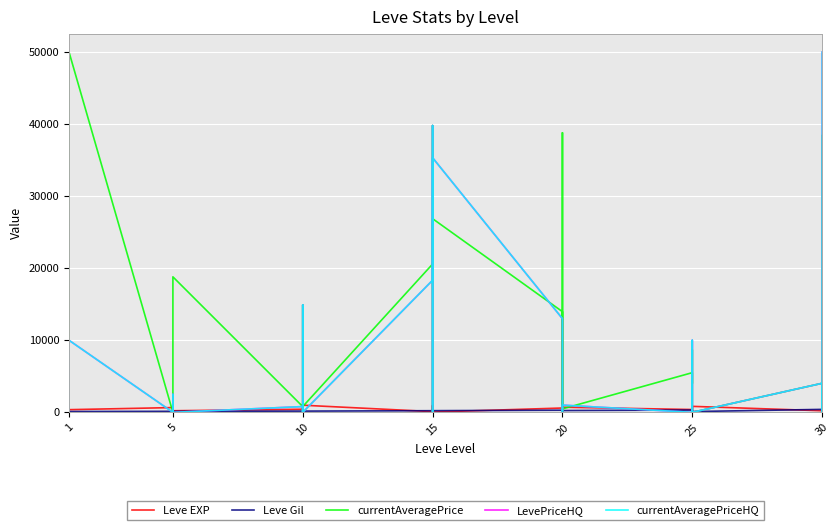

At how many categories does at least one series exceed 12675?

9